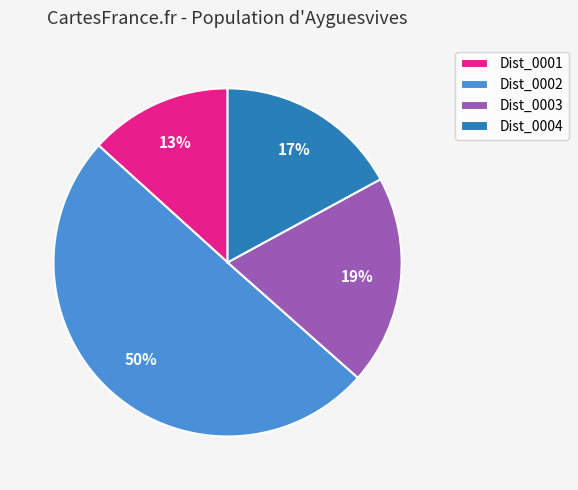

What percentage is the Dist_0001 slice, to the nearest percent?

13%